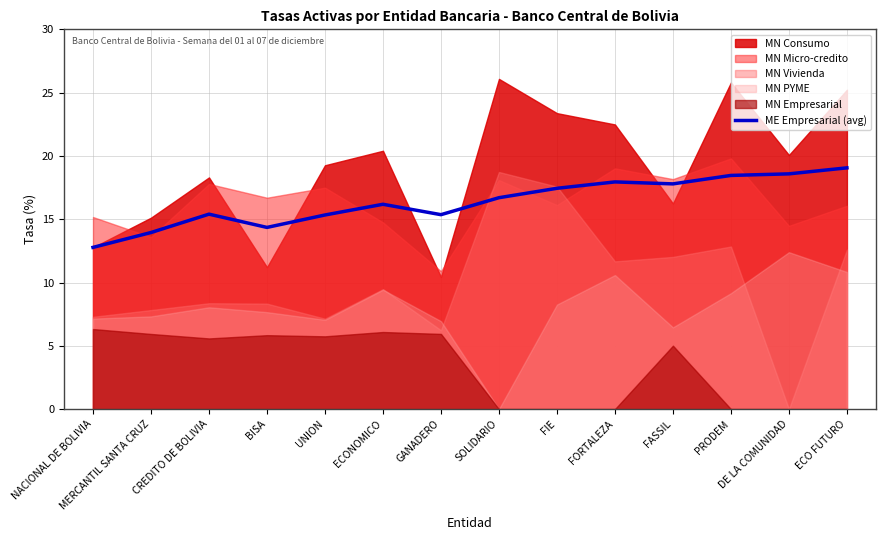

The value of ME Empresarial (avg) at DE LA COMUNIDAD is 18.6. True or false?

True